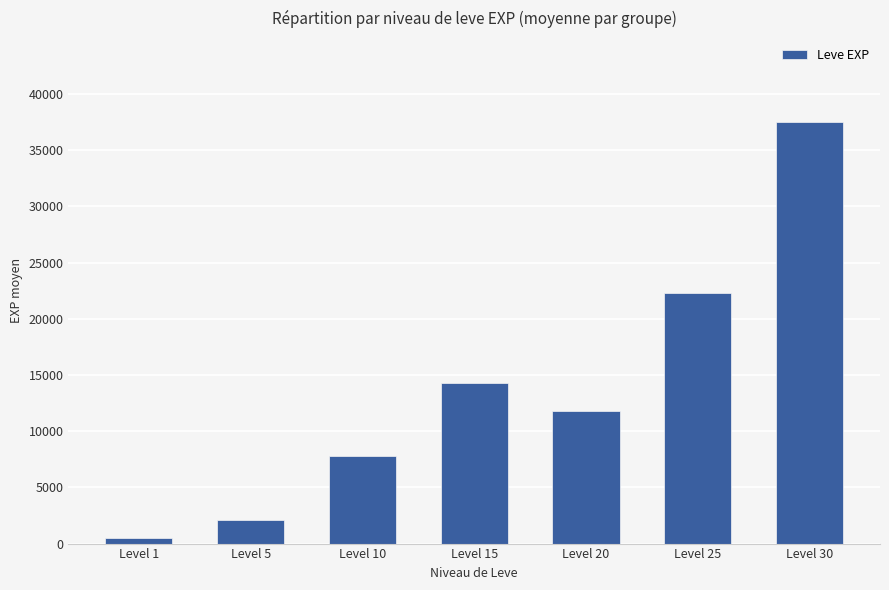

The chart shows a value of 7780 at Level 10. True or false?

True